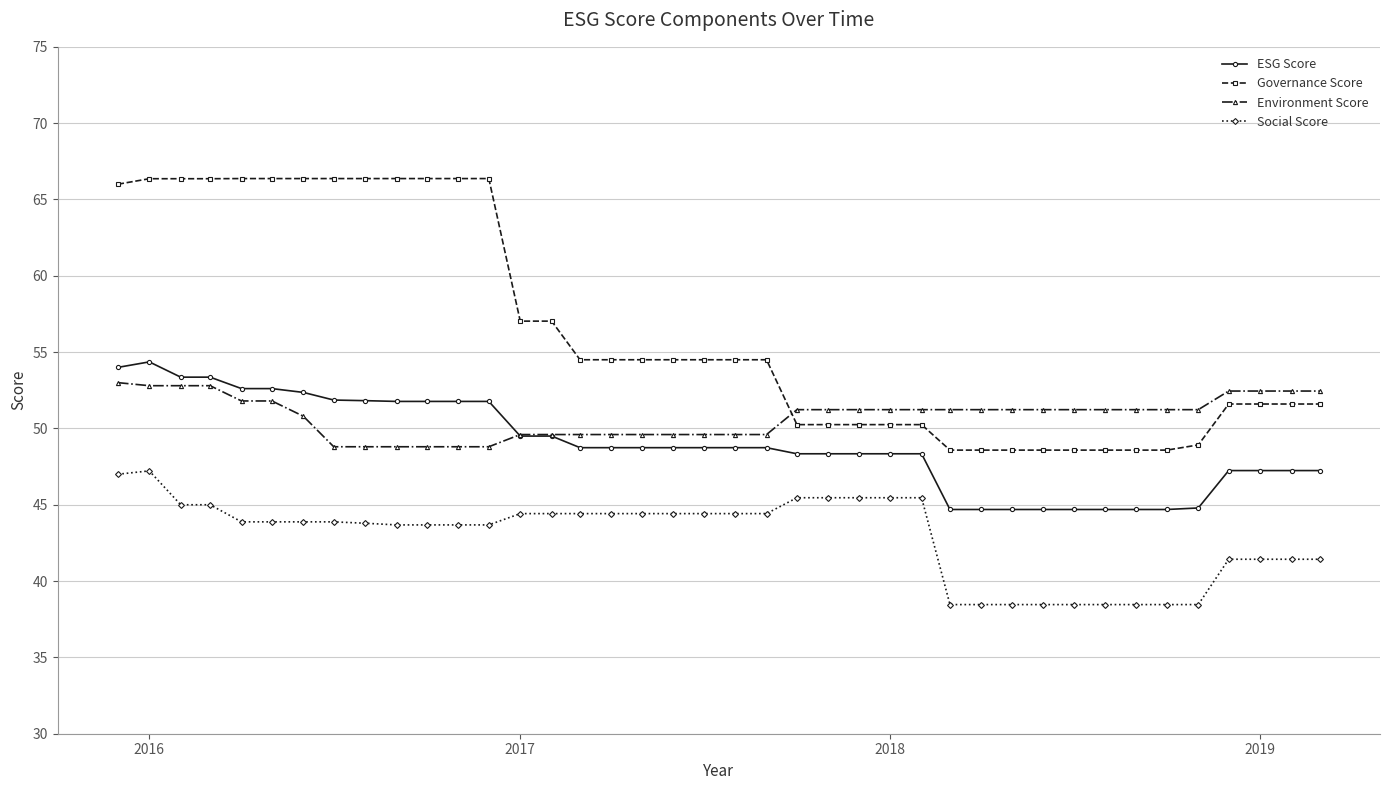

How many lines are shown in the chart?

4